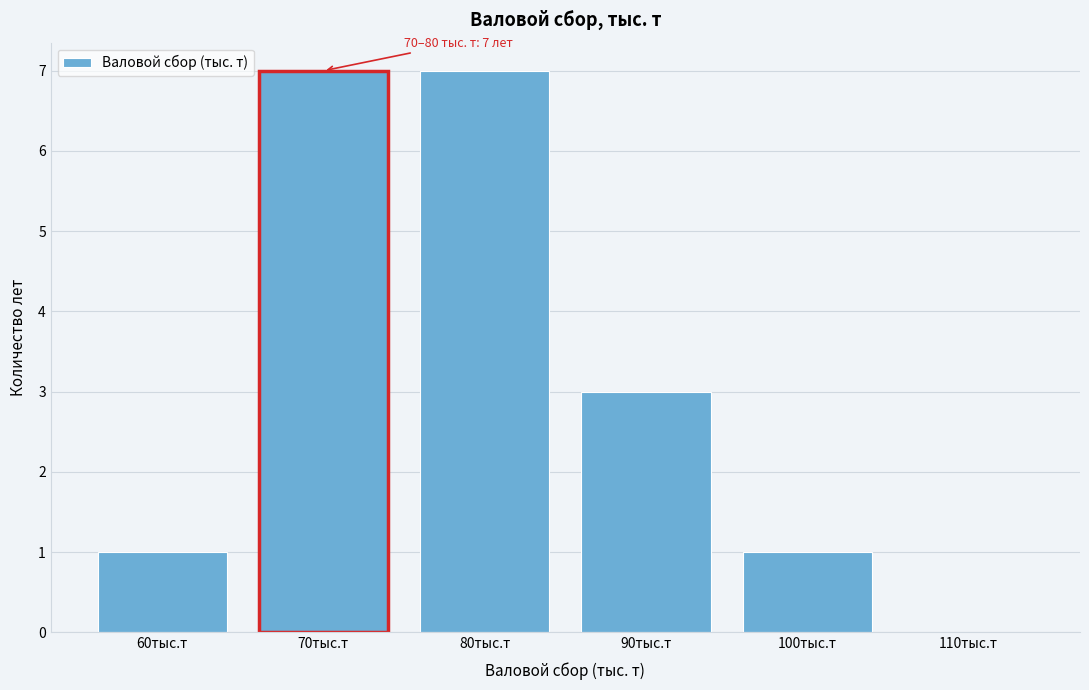

Reading left to right, what are all the values shown in this chart?

60тыс.т=1	70тыс.т=7	80тыс.т=7	90тыс.т=3	100тыс.т=1	110тыс.т=0